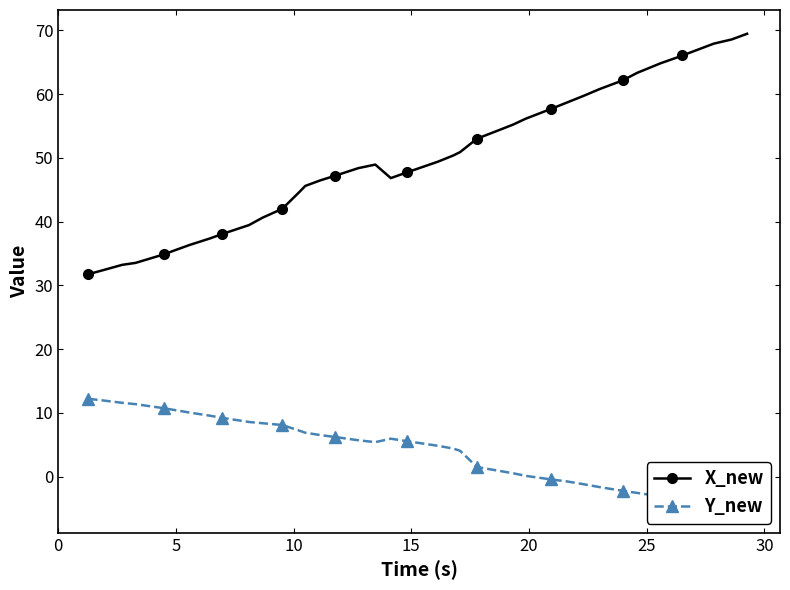

What is the smallest value displayed?

-5.1